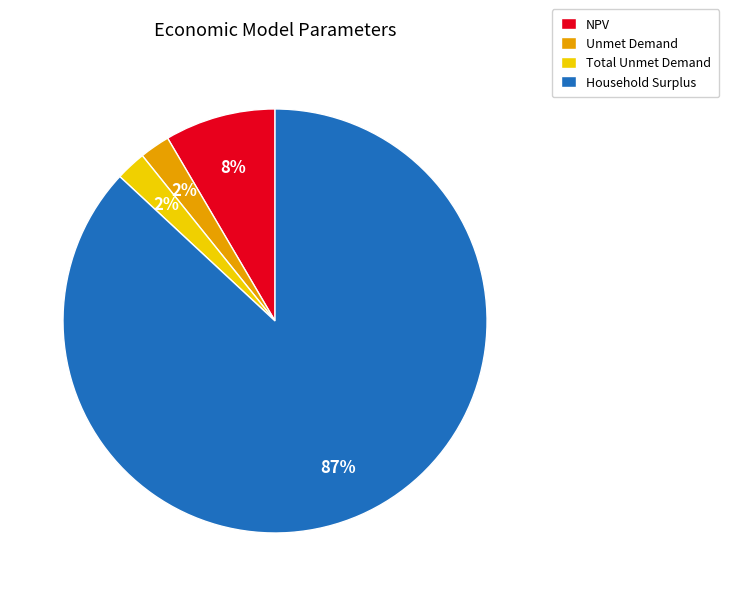

Which slice represents more than half of the pie?

Household Surplus